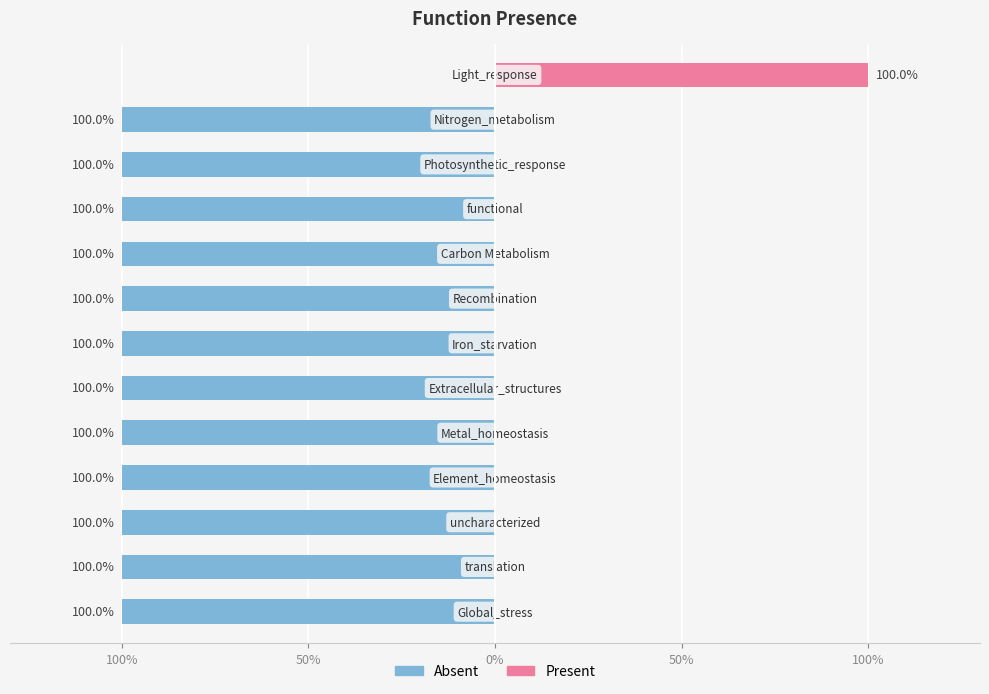

Is it true that Absent equals -1 at 8?

True